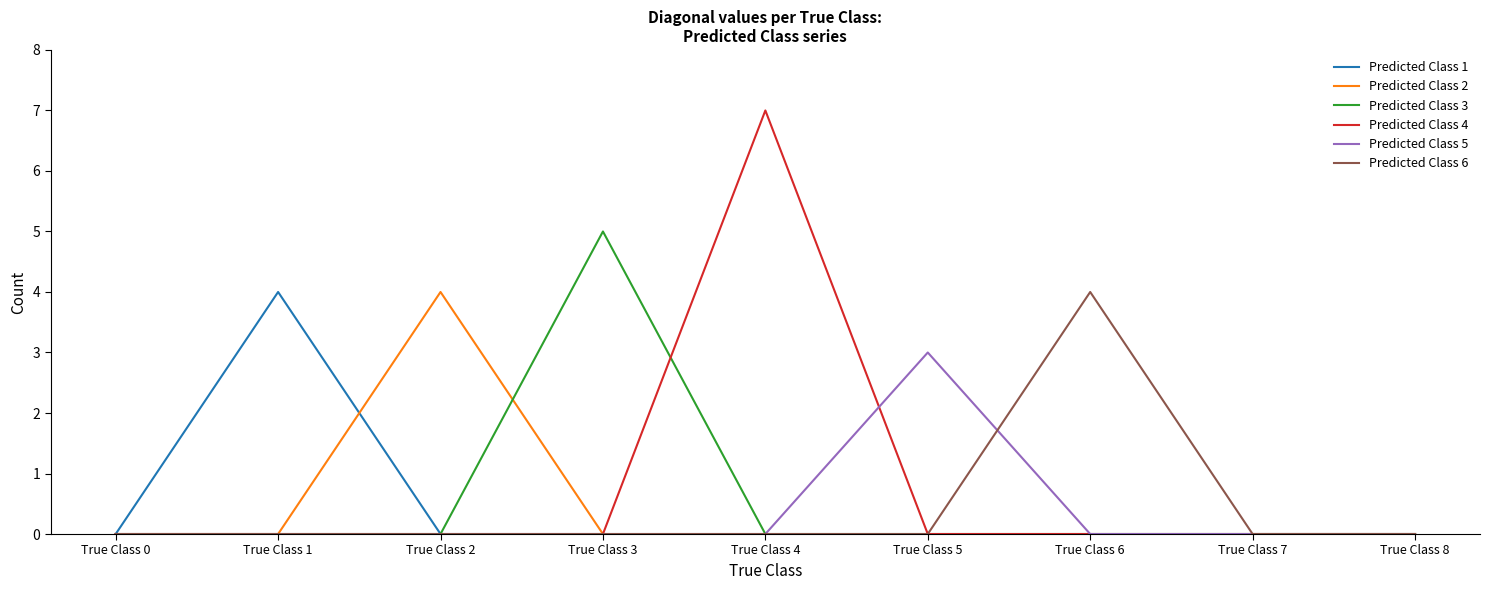

What is the spread (max minus min) of values at True Class 6?

4